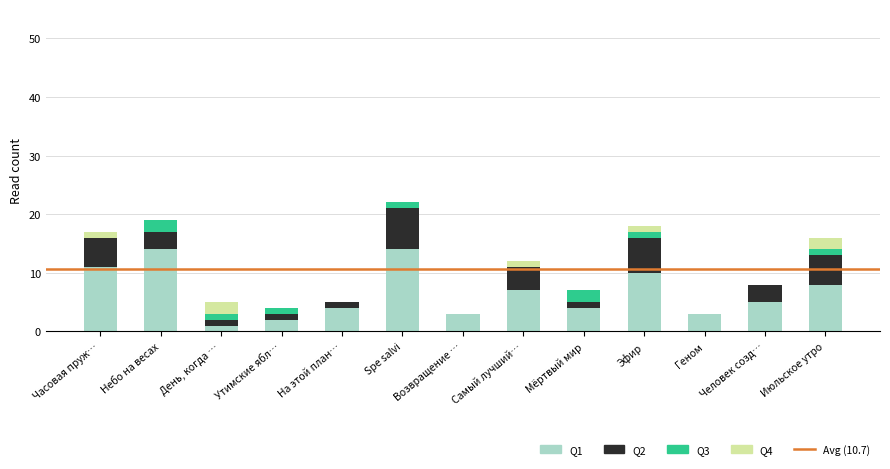

What is the total value across all series at Возвращение …?

3